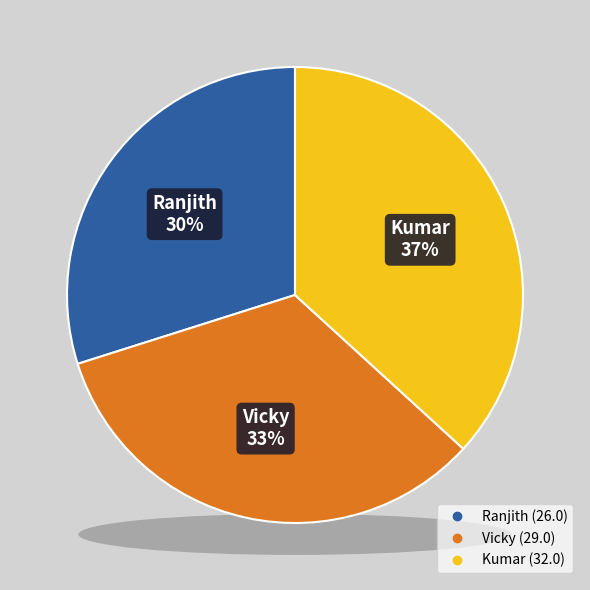

To the nearest percent, what is the average slice percentage?

33%